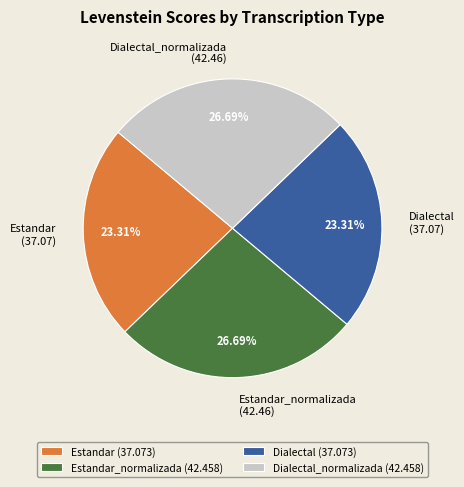

Which has a higher value, Dialectal_normalizada (42.46) or Estandar (37.07)?

Dialectal_normalizada (42.46)